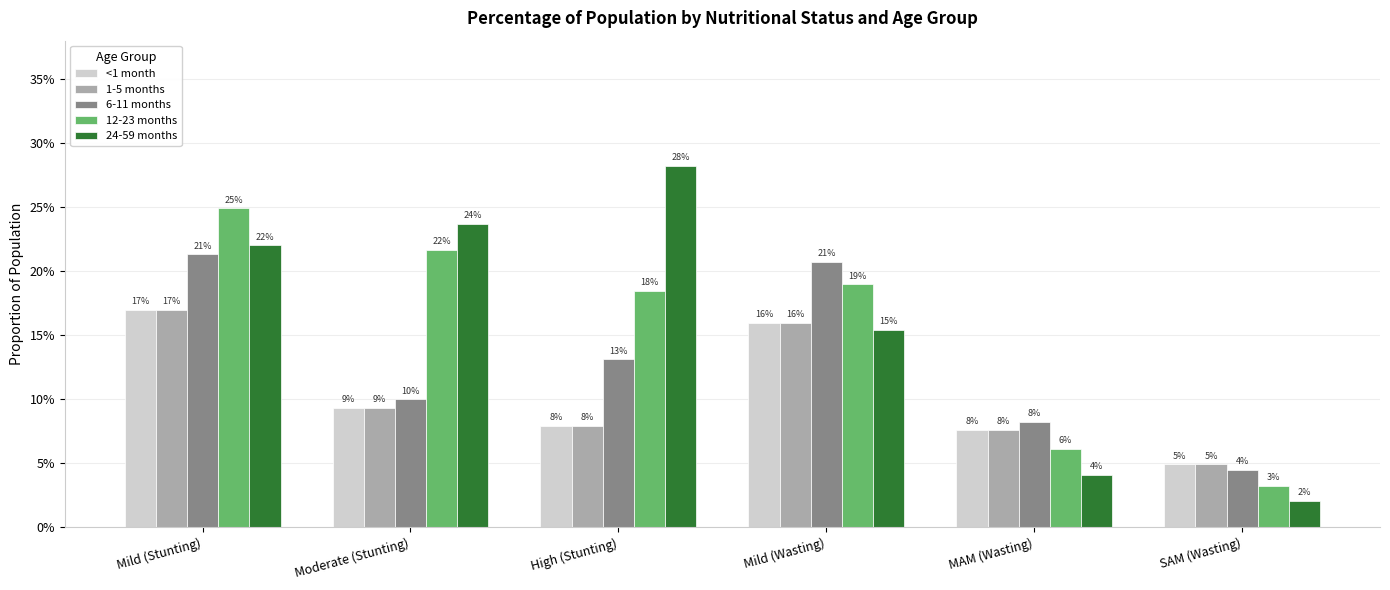

Rank the categories by 1-5 months value from lowest to highest.

SAM (Wasting), MAM (Wasting), High (Stunting), Moderate (Stunting), Mild (Wasting), Mild (Stunting)